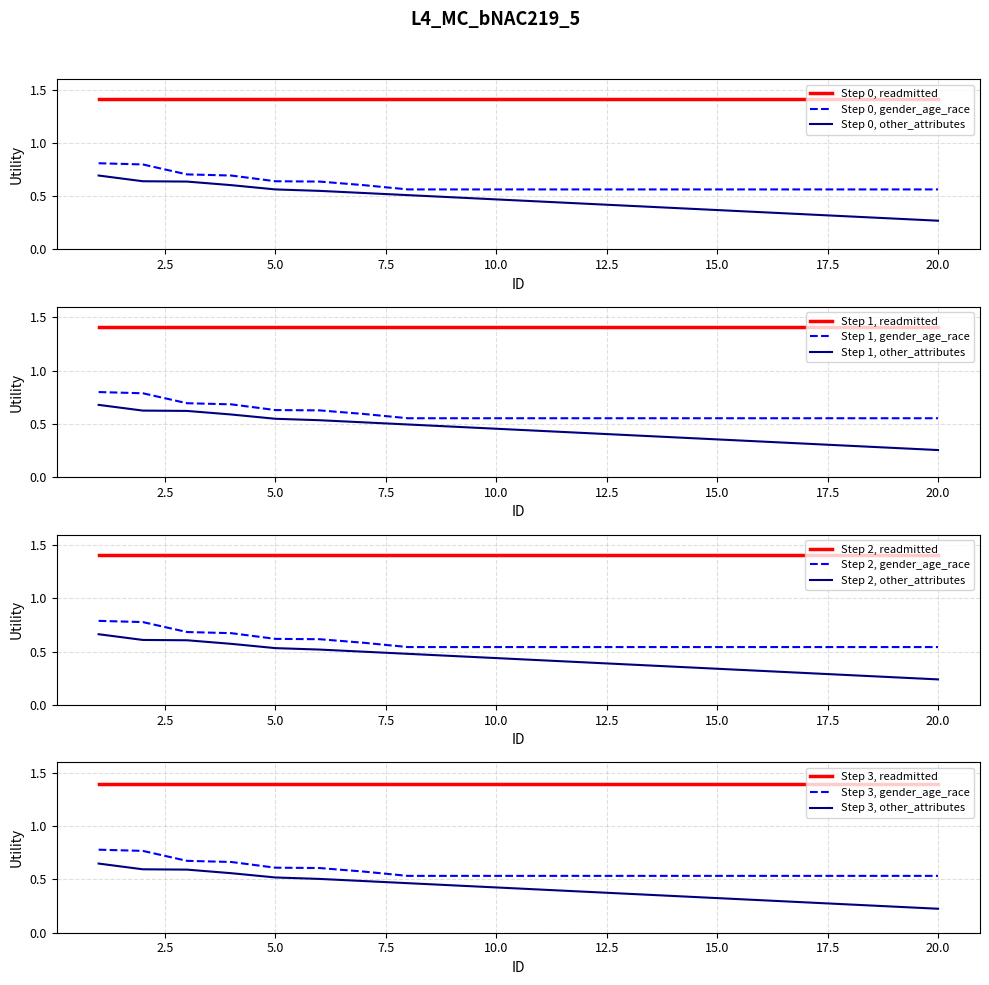

At which category is the sum across all series the highest?

1